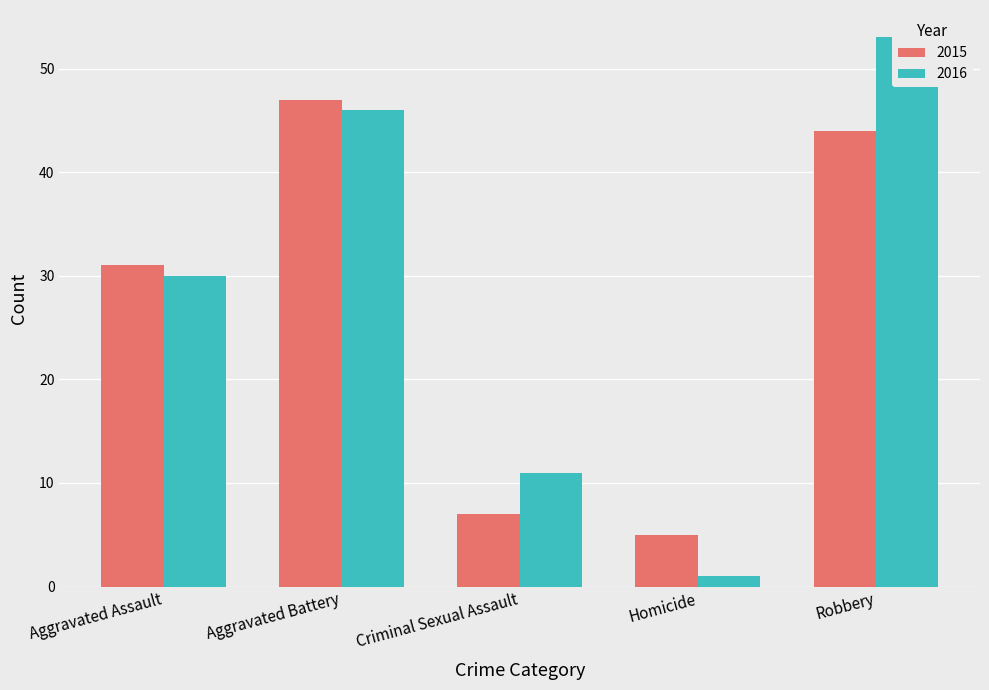

What position from the left is Criminal Sexual Assault?

3